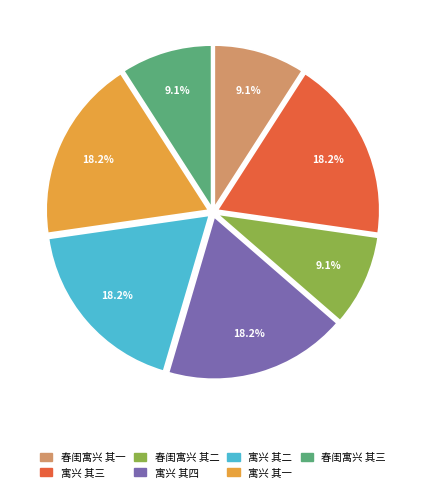

To the nearest percent, what is the combined percentage of 寓兴 其一 and 寓兴 其二?

36%